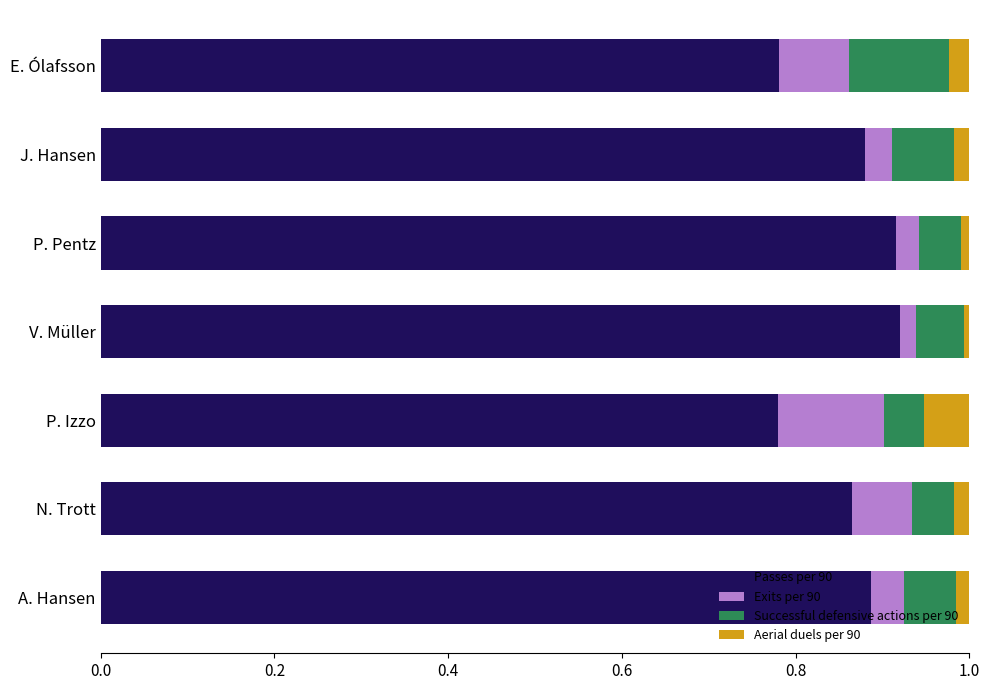

What is the sum of all Passes per 90 values?

6.0